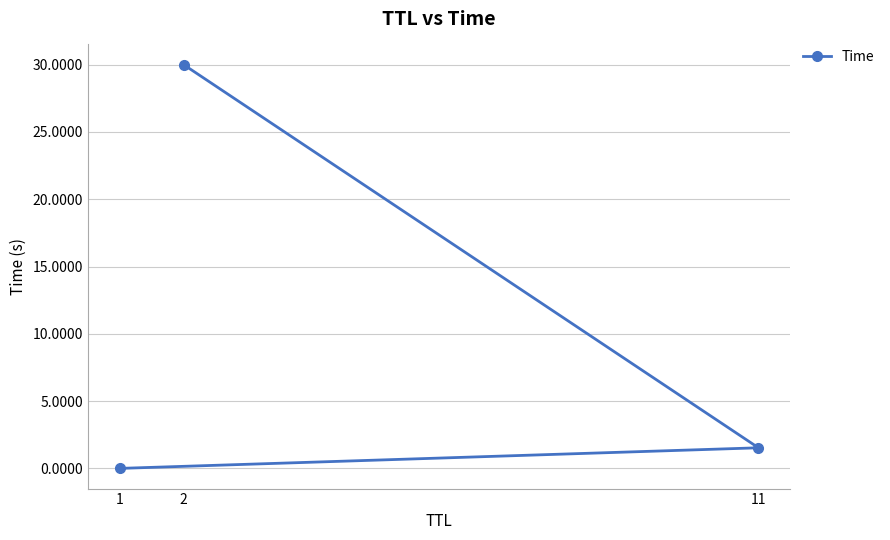

Reading left to right, list all the values displayed in this chart.

0.0	1.5	30.0